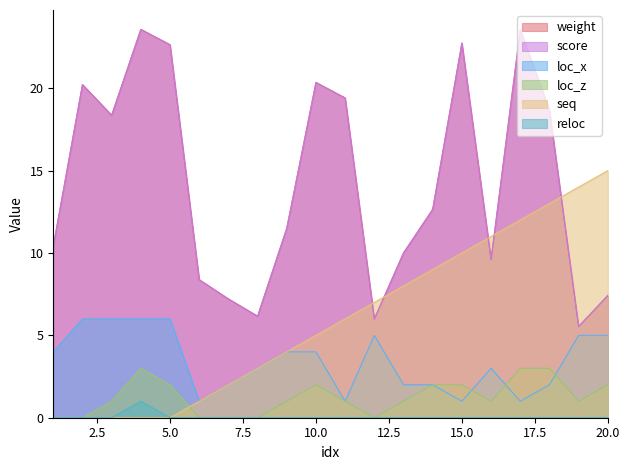

True or false: loc_z and score cross at least once.

False